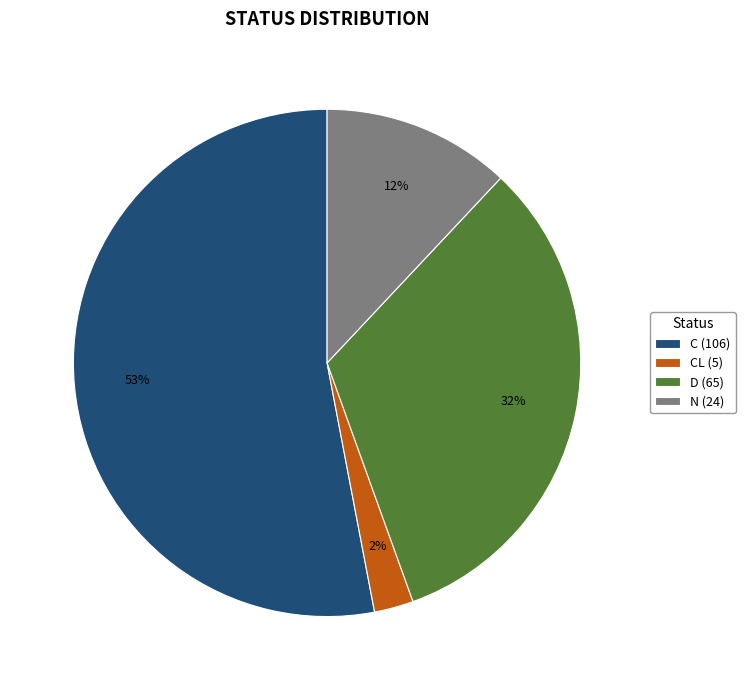

How many slices are in this pie chart?

4